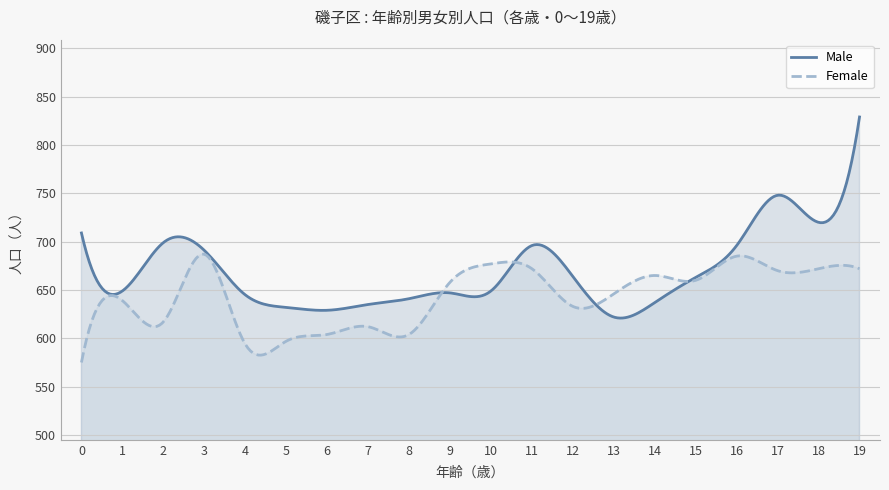

How many times do Female and Male cross each other?

4